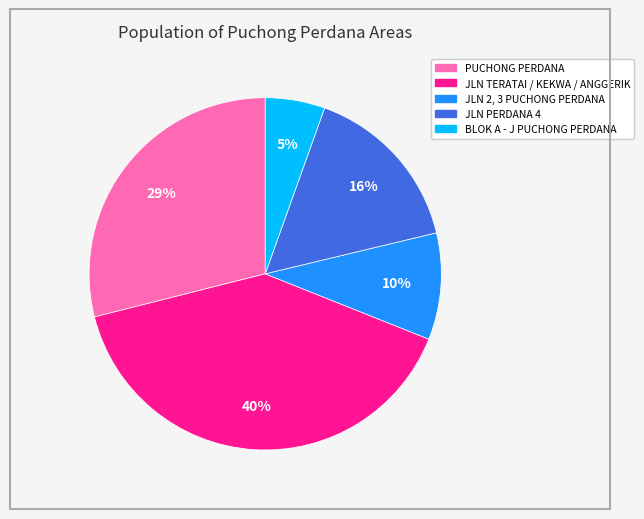

Does any single category account for the majority?

No